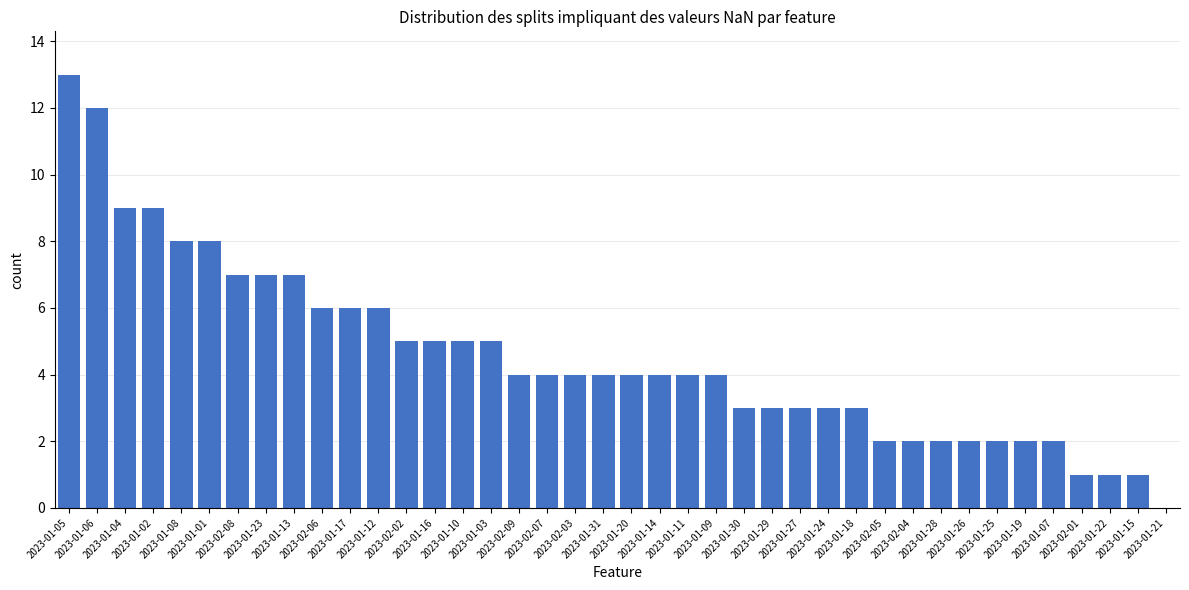

Reading left to right, what are all the values shown in this chart?

2023-01-05=13	2023-01-06=12	2023-01-04=9	2023-01-02=9	2023-01-08=8	2023-01-01=8	2023-02-08=7	2023-01-23=7	2023-01-13=7	2023-02-06=6	2023-01-17=6	2023-01-12=6	2023-02-02=5	2023-01-16=5	2023-01-10=5	2023-01-03=5	2023-02-09=4	2023-02-07=4	2023-02-03=4	2023-01-31=4	2023-01-20=4	2023-01-14=4	2023-01-11=4	2023-01-09=4	2023-01-30=3	2023-01-29=3	2023-01-27=3	2023-01-24=3	2023-01-18=3	2023-02-05=2	2023-02-04=2	2023-01-28=2	2023-01-26=2	2023-01-25=2	2023-01-19=2	2023-01-07=2	2023-02-01=1	2023-01-22=1	2023-01-15=1	2023-01-21=0